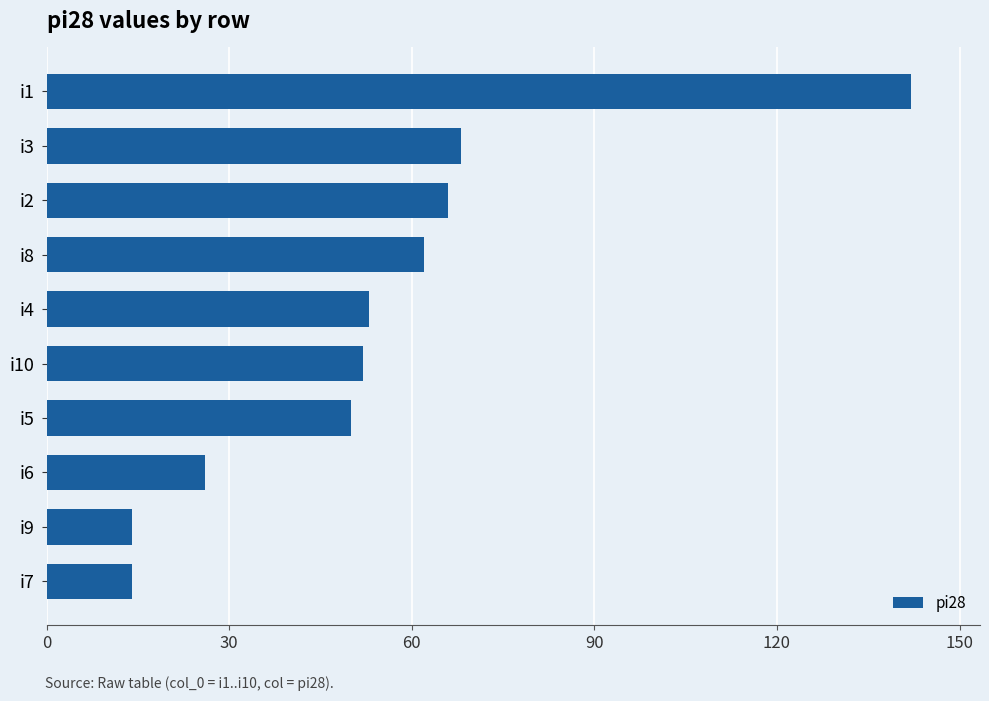

Reading bottom to top, list all the values displayed in this chart.

i7=14	i9=14	i6=26	i5=50	i10=52	i4=53	i8=62	i2=66	i3=68	i1=142